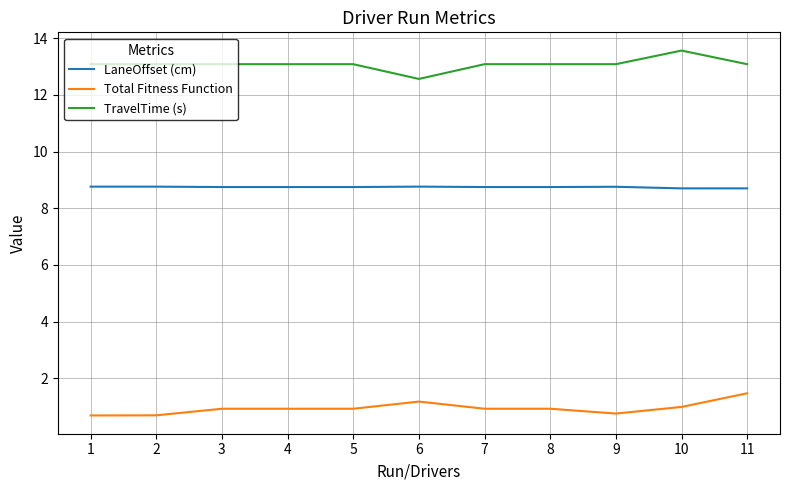

True or false: TravelTime (s) and Total Fitness Function cross at least once.

False